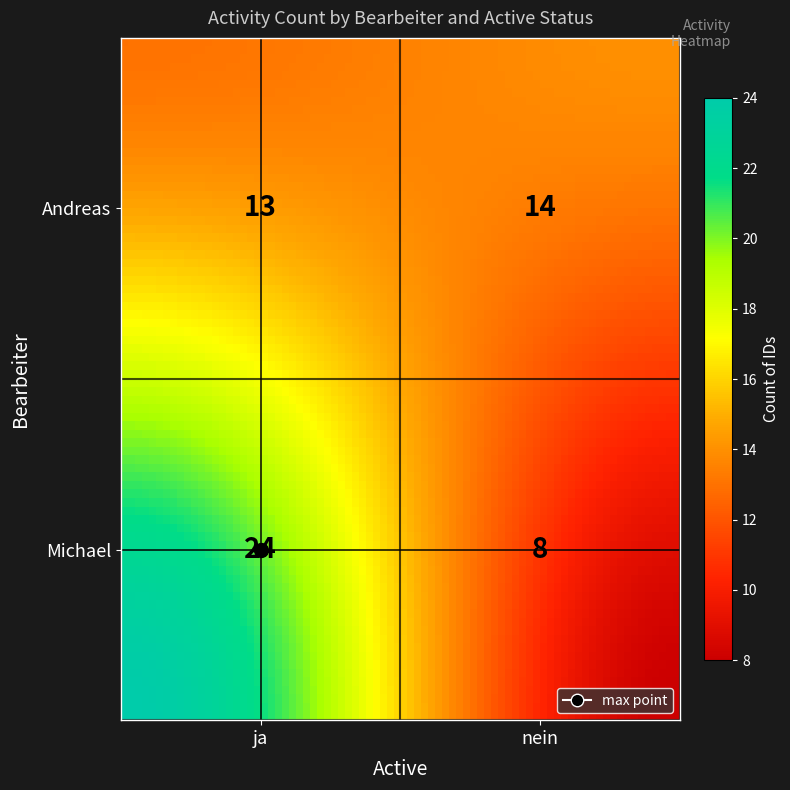

What is the approximate value at Michael_nein, to the nearest 5?

10